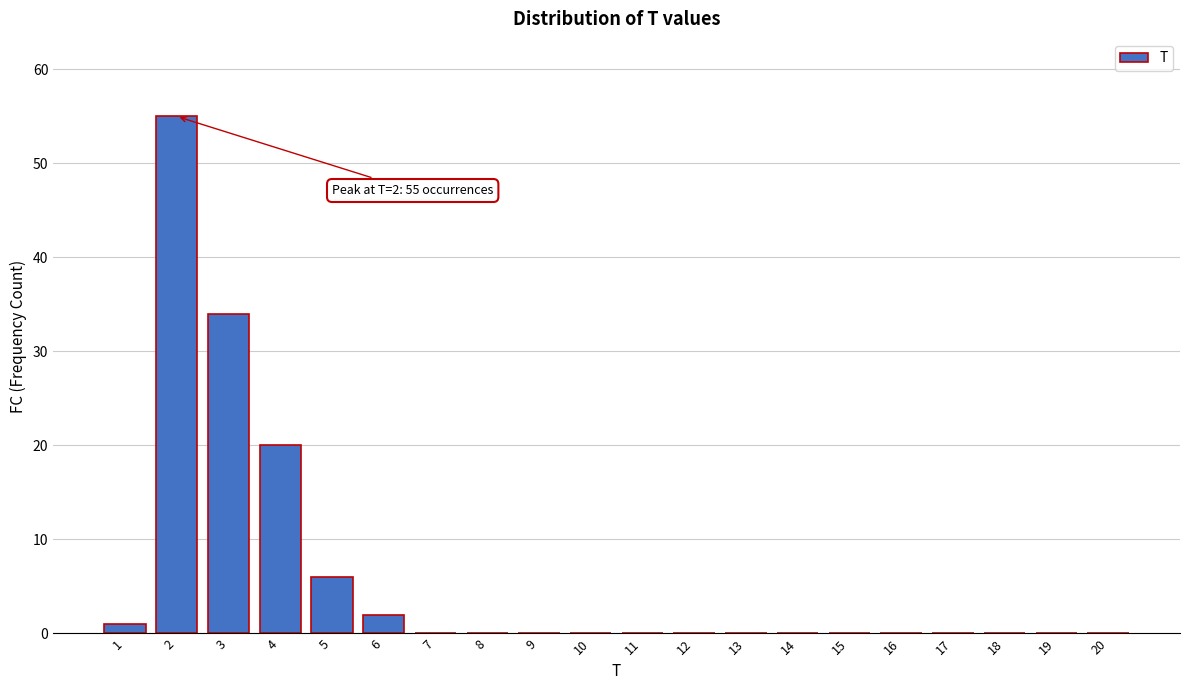

Reading left to right, transcribe all the data shown in this chart.

1=1	2=55	3=34	4=20	5=6	6=2	7=0	8=0	9=0	10=0	11=0	12=0	13=0	14=0	15=0	16=0	17=0	18=0	19=0	20=0